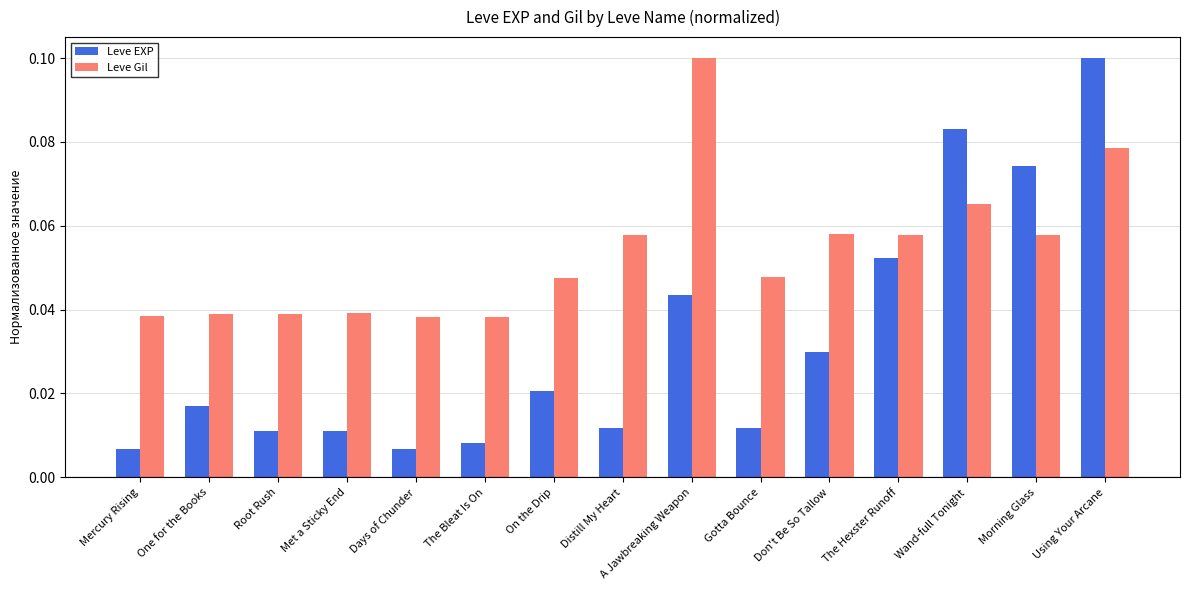

Is it true that Leve Gil equals 0.1 at Using Your Arcane?

True